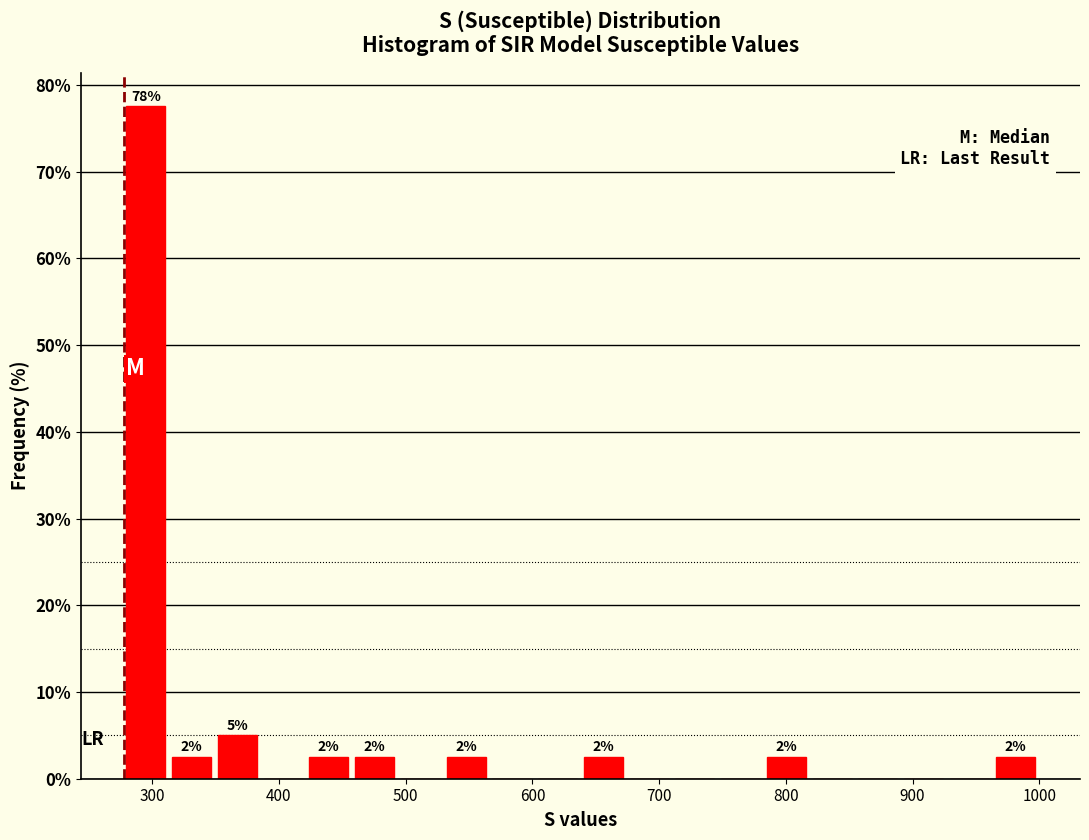

Around what value on the x-axis is the tallest bar? Give the approximate position of its centre, as read against the axis.

290